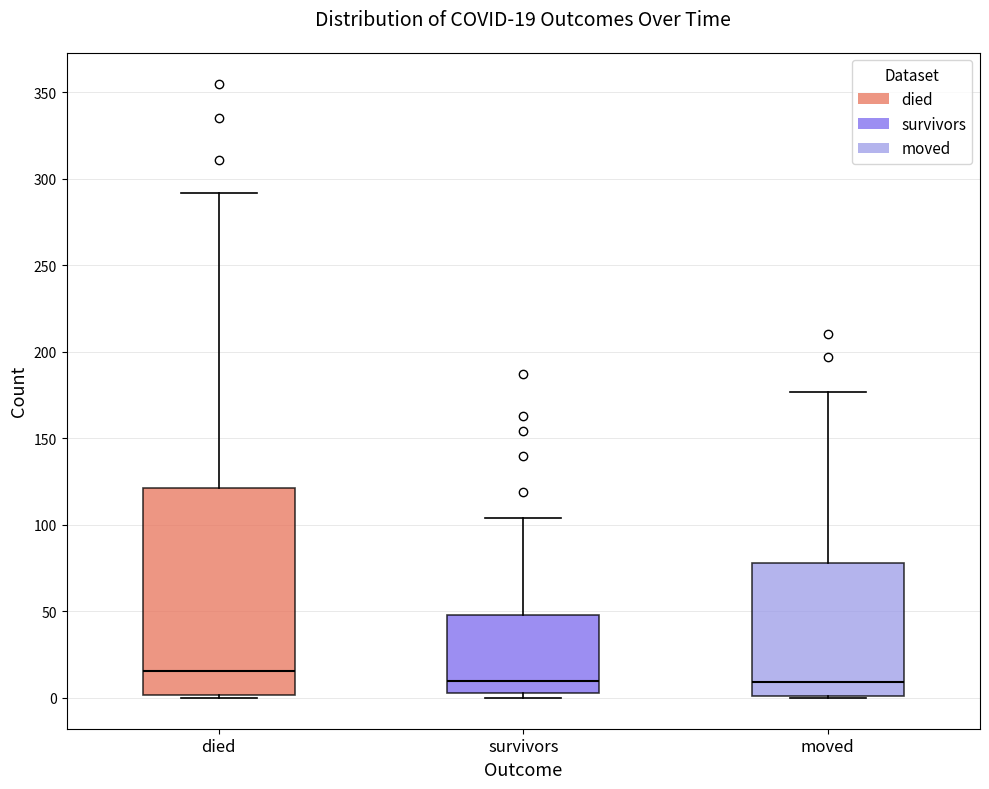

Which box is the tallest, from its lower edge to its upper edge?

died